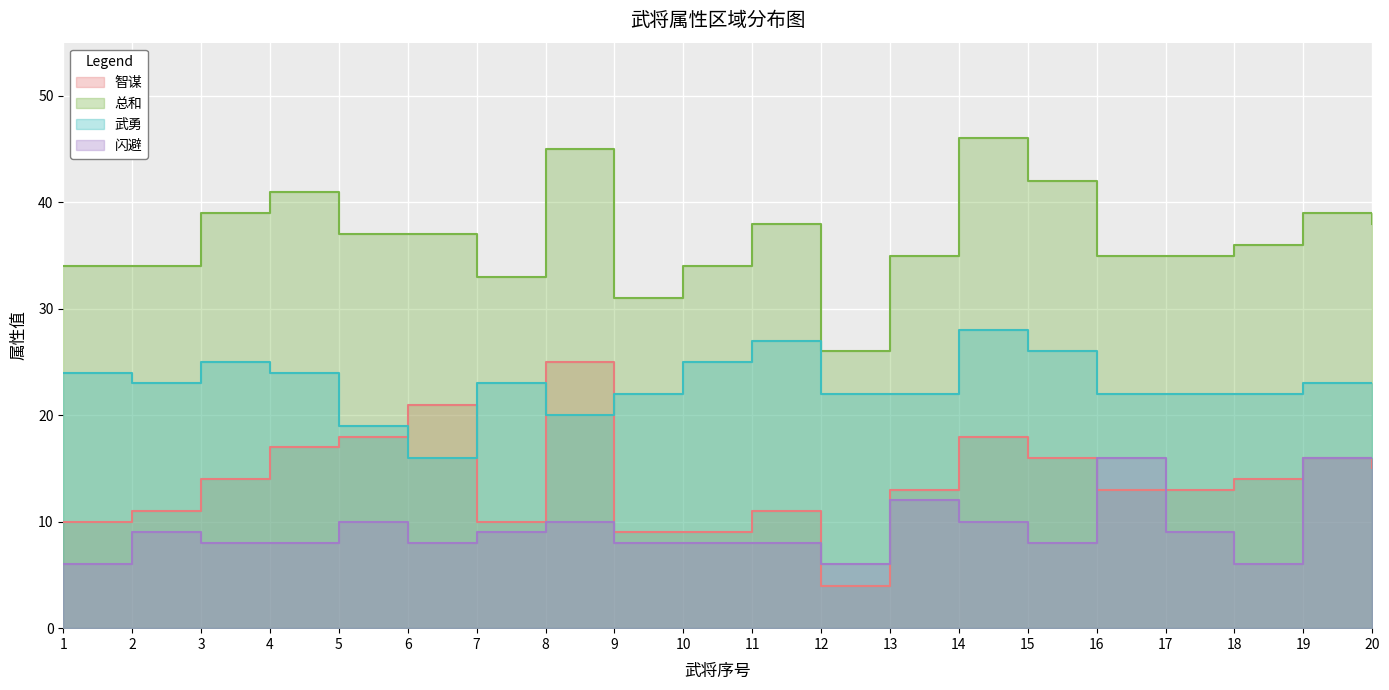

At which category does 闪避 reach its first local peak?

2